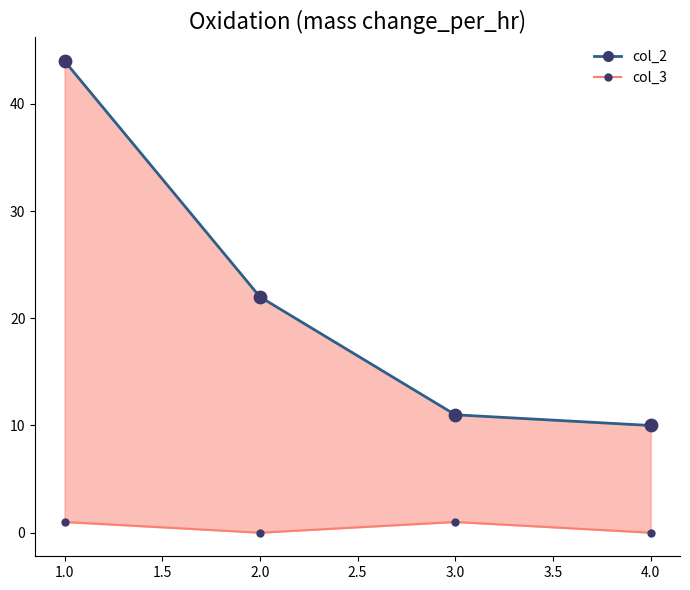

Which series has the largest total across all categories?

col_2